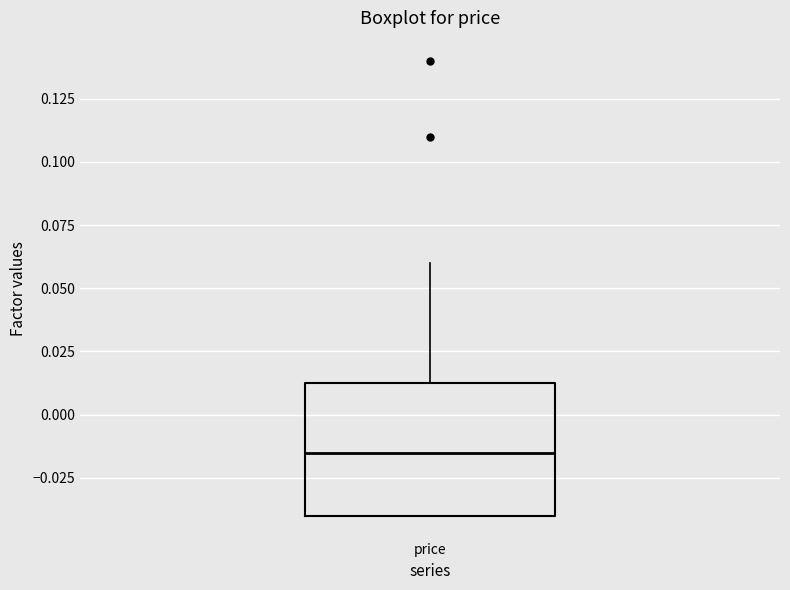

Read this box plot against the y-axis: the position of the median line, the range covered by the box, and the ends of both whiskers. The values are not printed on the chart, so give them approximately, as read against the axis.

median -0.015, box -0.040 to 0.015, whiskers -0.040 to 0.060